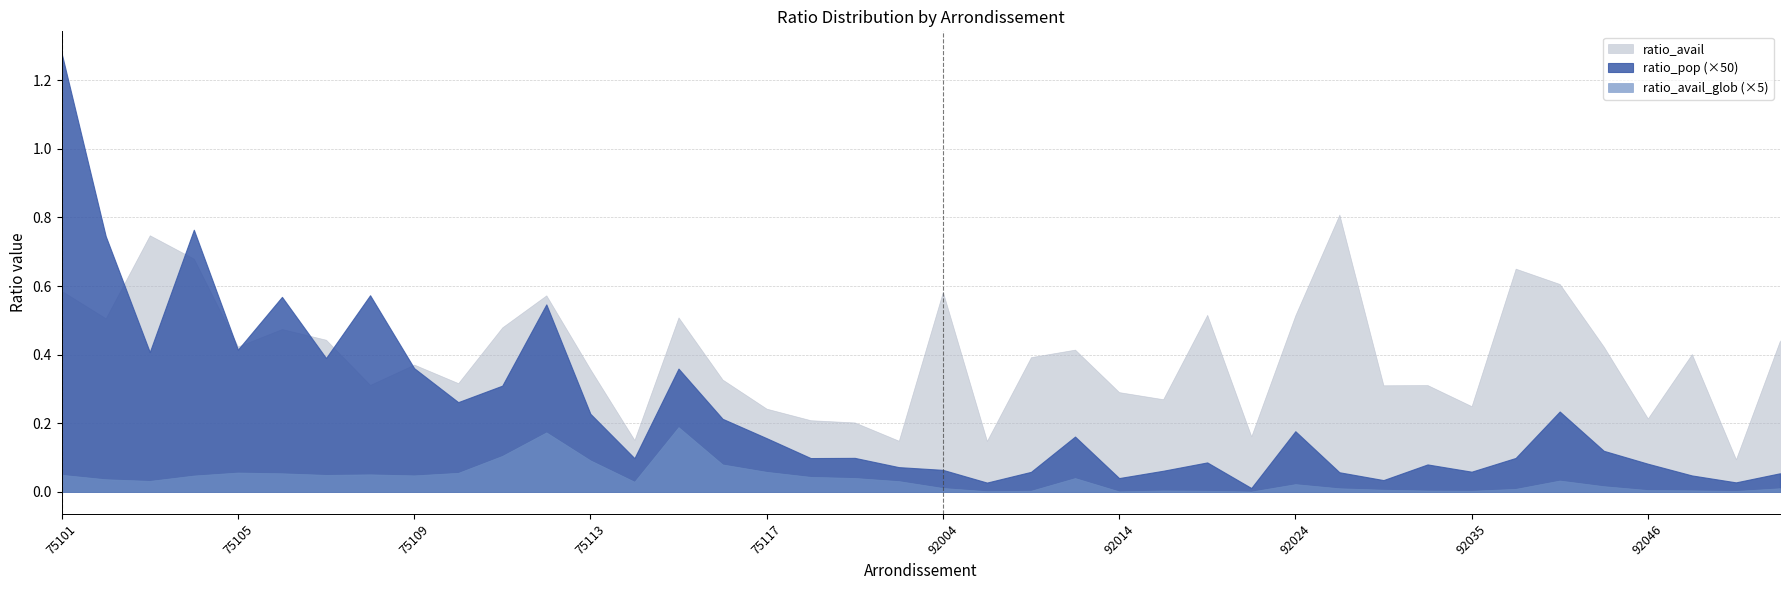

List the labels in order of ratio_avail value, smallest first.

92049, 92007, 75120, 75114, 92023, 75119, 75118, 92046, 75117, 92035, 92020, 92014, 92026, 92032, 75108, 75110, 75116, 75113, 75109, 92009, 92048, 92012, 92044, 75105, 92050, 75107, 75106, 75111, 75102, 75115, 92024, 92022, 75112, 92004, 75101, 92040, 92036, 75104, 75103, 92025